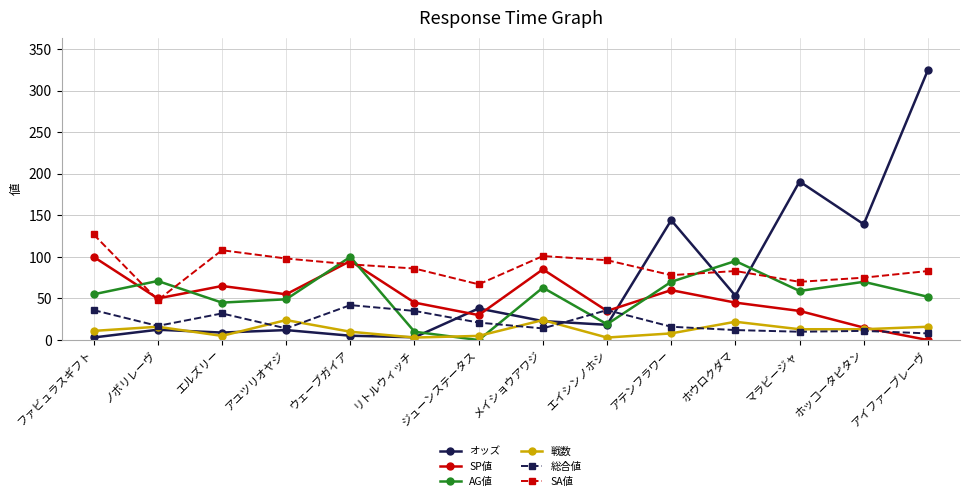

What is the average value of the 戦数 series?

12.4